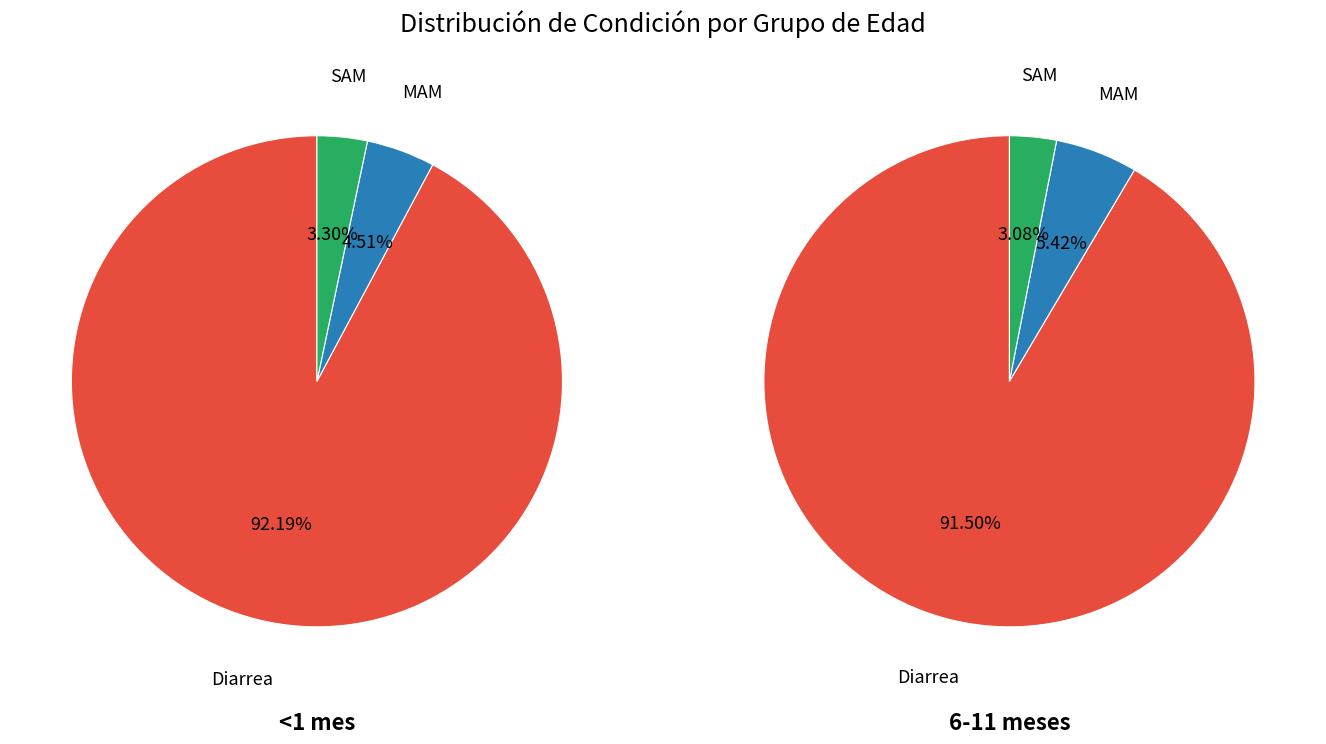

Is the sum of MAM and Diarrea greater than half?

Yes